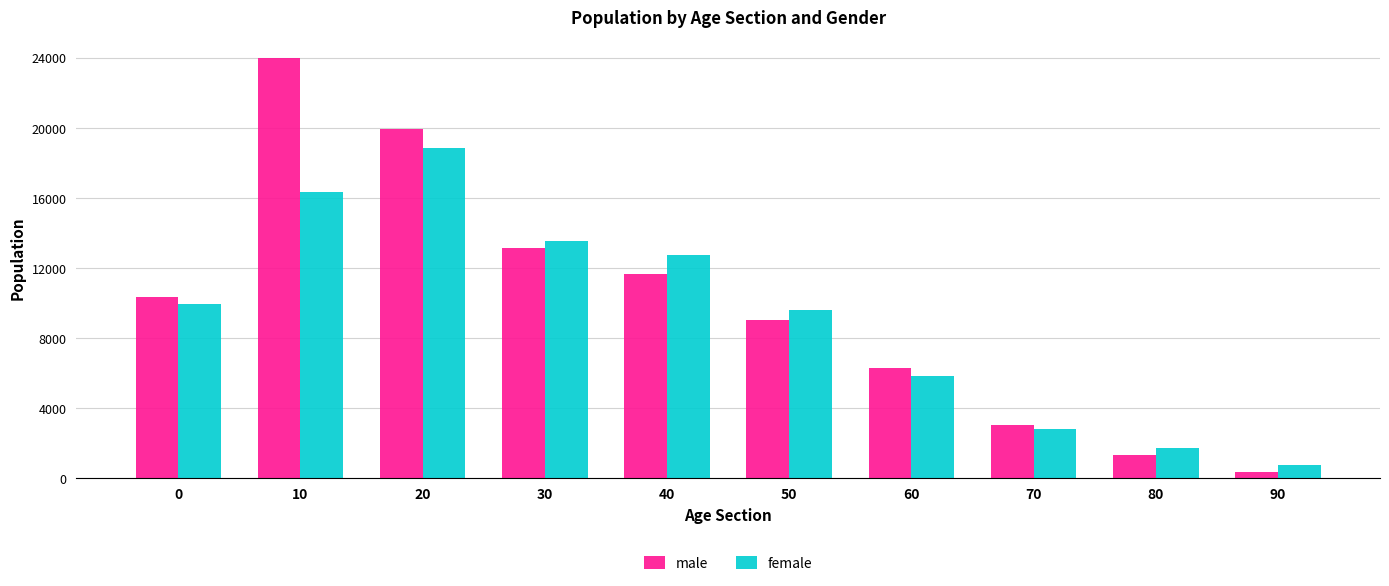

Rank the categories by female value from highest to lowest.

20, 10, 30, 40, 0, 50, 60, 70, 80, 90